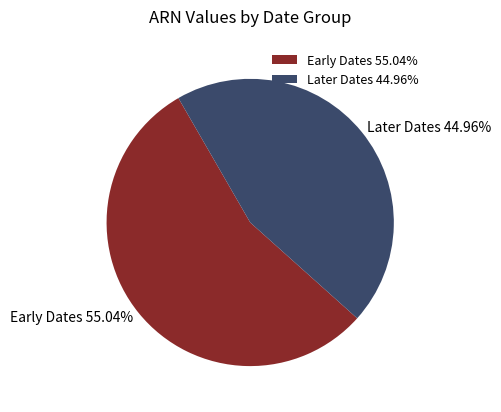

What is the ratio of the value at Early Dates 55.04% to the value at Later Dates 44.96%?

1.2